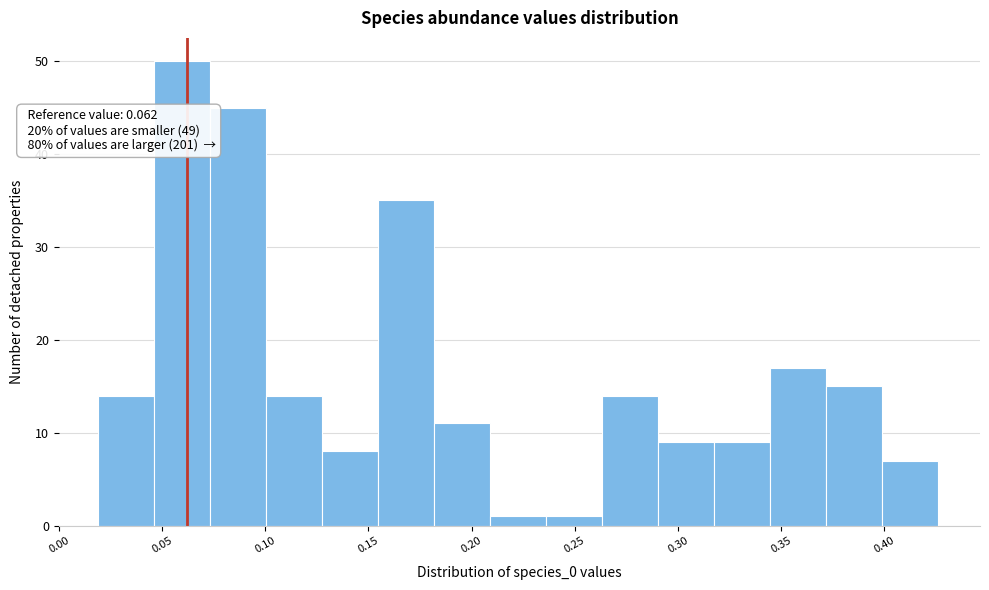

Over which range of the x-axis is the bar tallest?

0.045 to 0.075